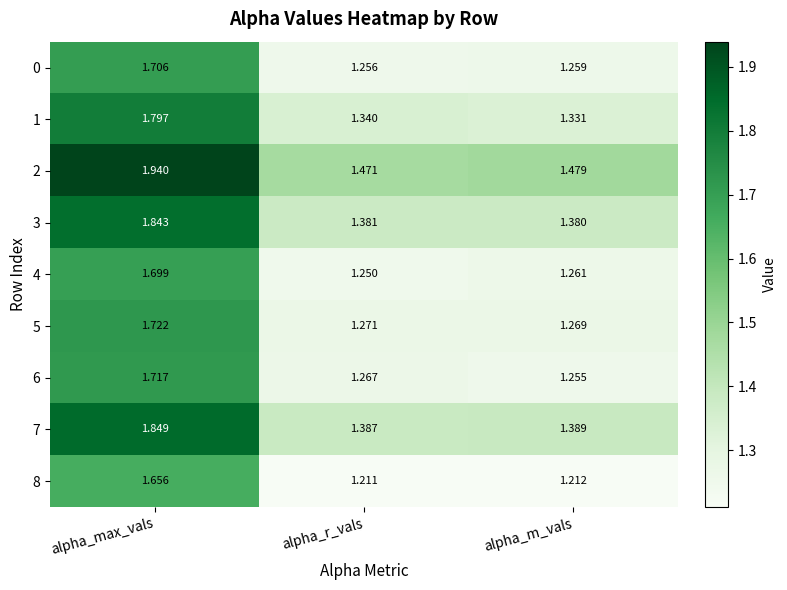

Which category has the highest value across all series?

alpha_max_vals